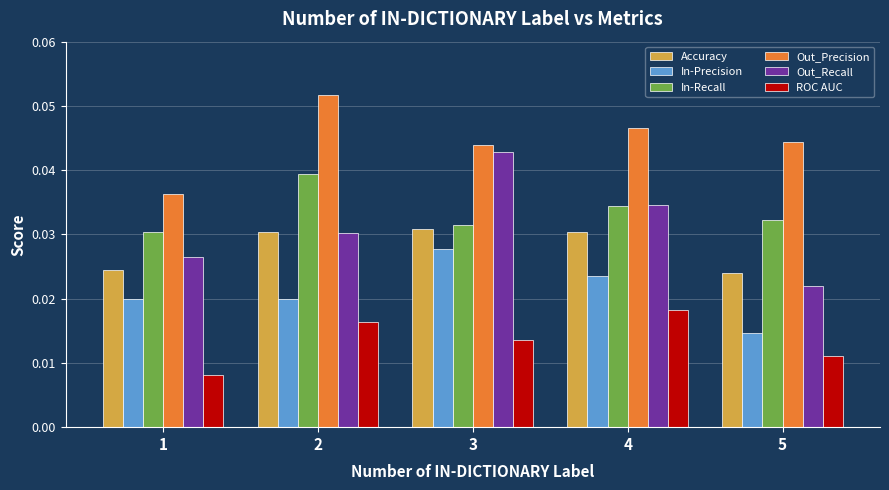

Which series has the largest range (max minus min)?

Out_Recall